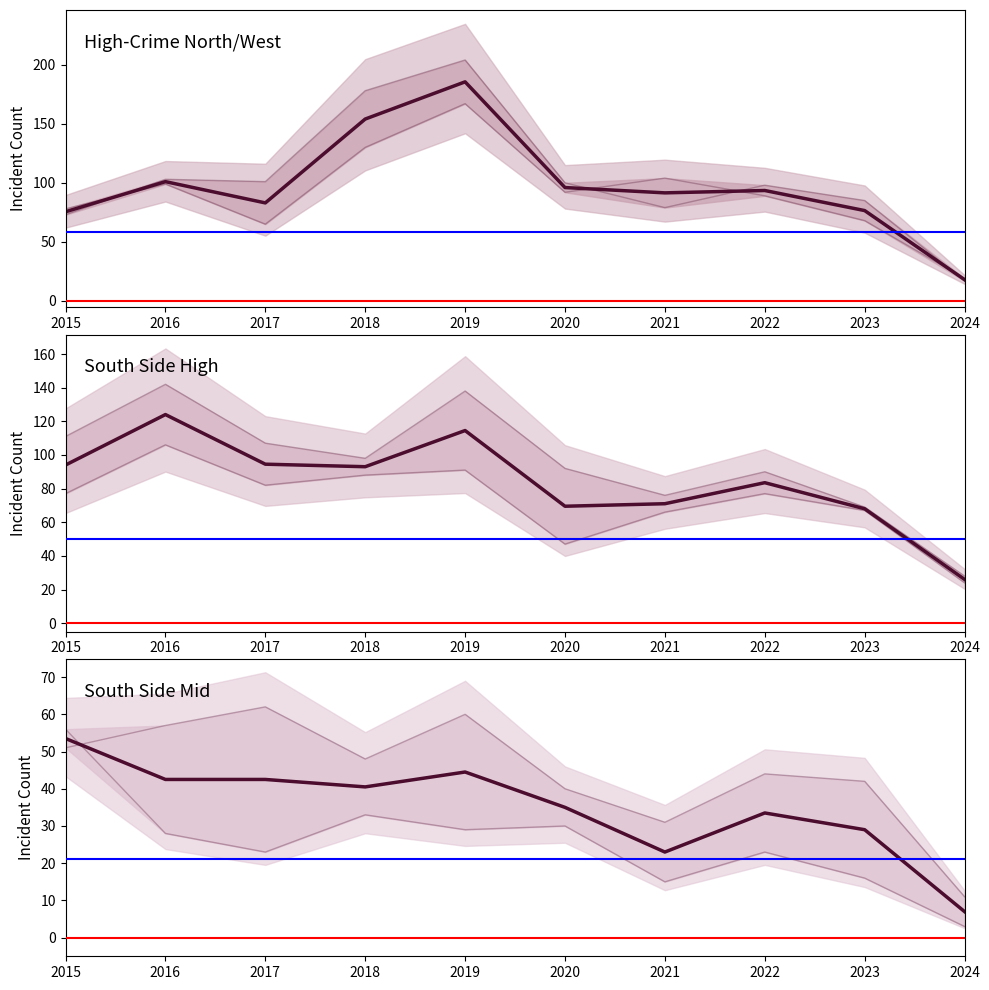

What is the sum of all Austin & Garfield Park values?

974.5